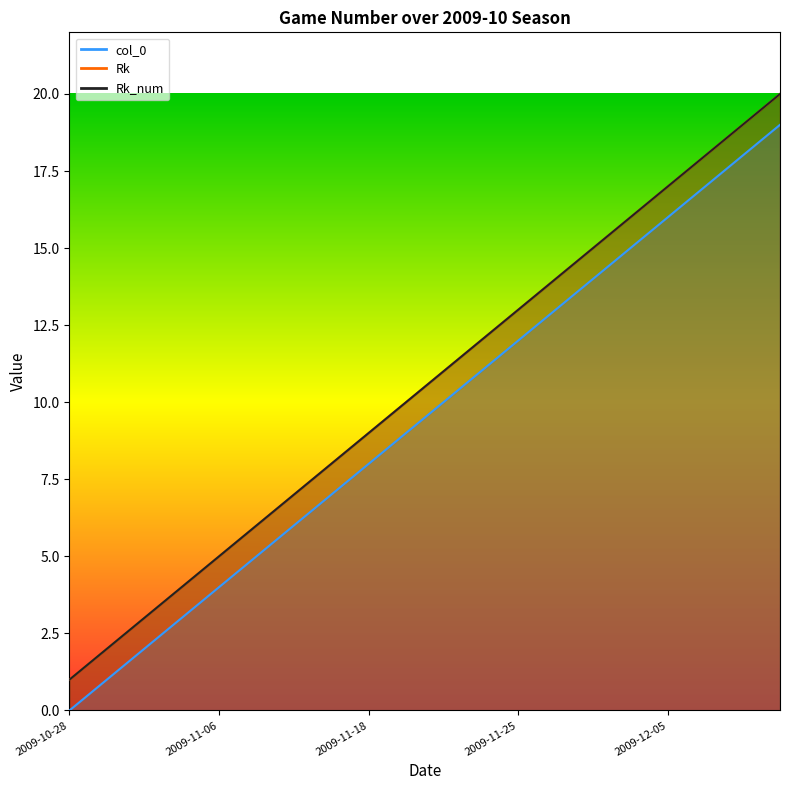

Which category has the lowest value in the Rk series?

2009-10-28